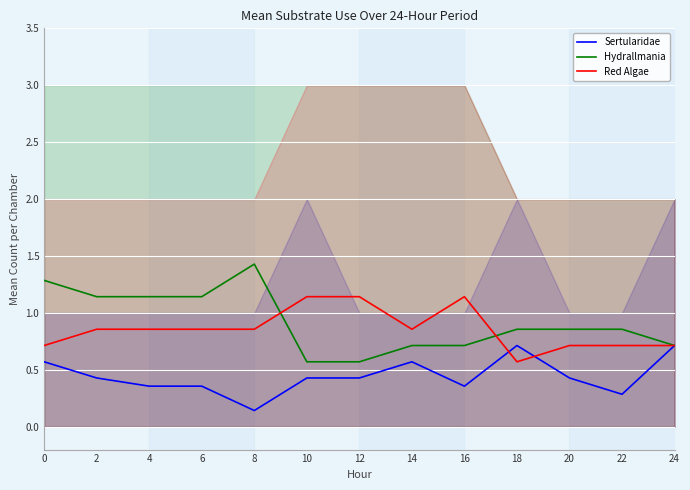

What is the sum of all Sertularidae values?

5.8